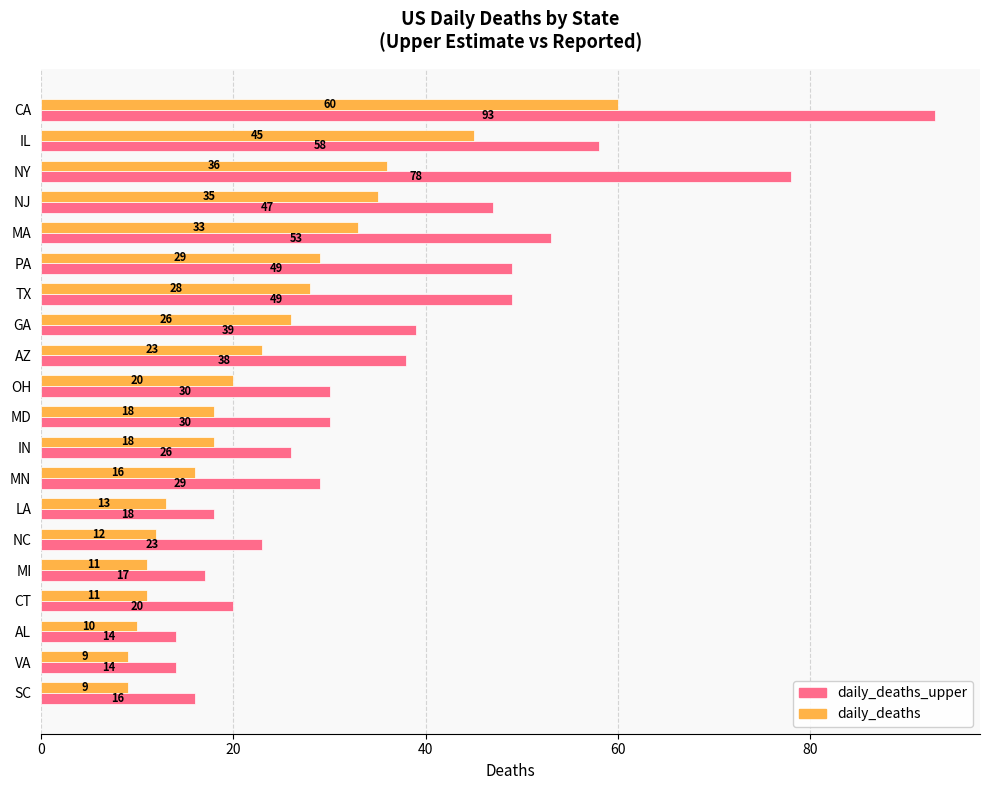

At which category is the sum across all series the highest?

CA